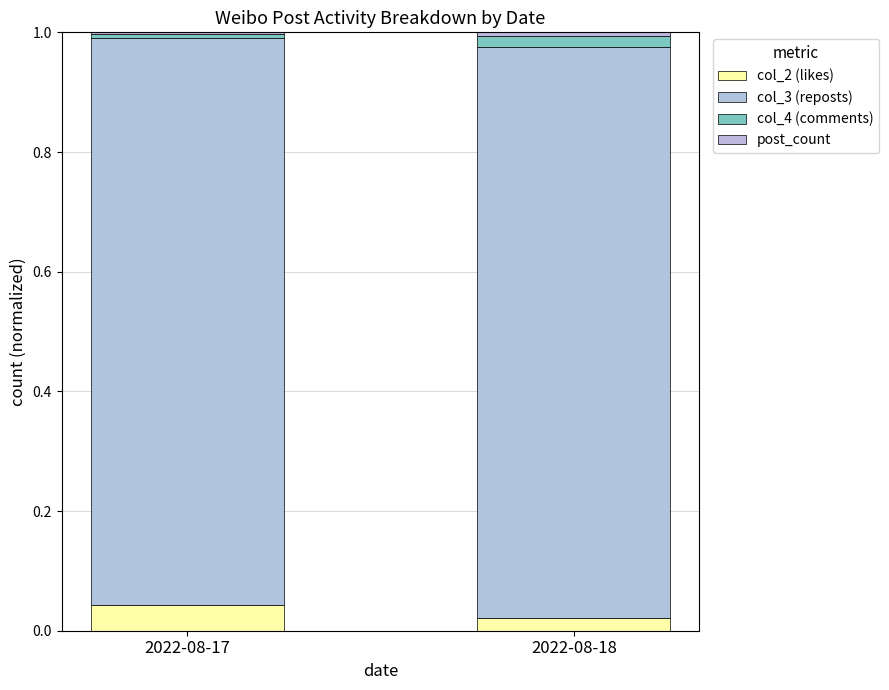

The col_2 (likes) series shows 0.0 at 2022-08-17. True or false?

True